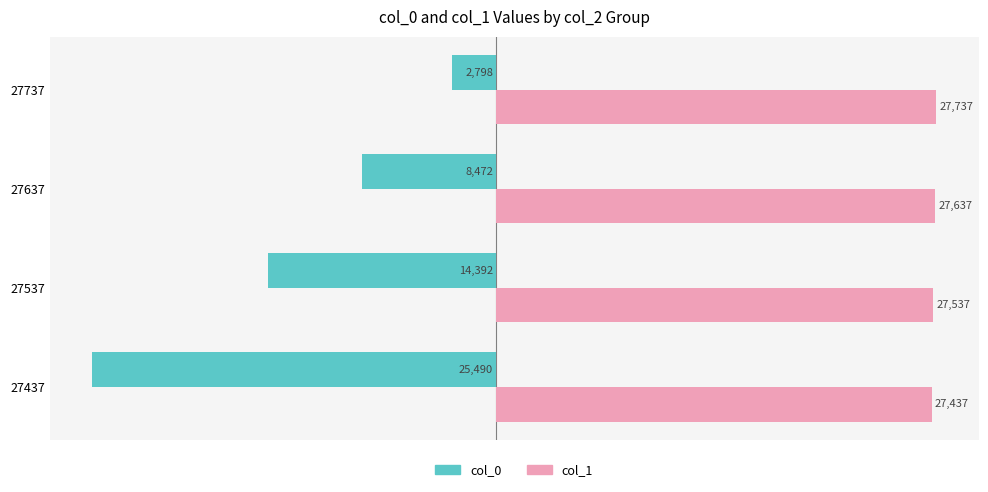

Which series has the largest range (max minus min)?

col_0